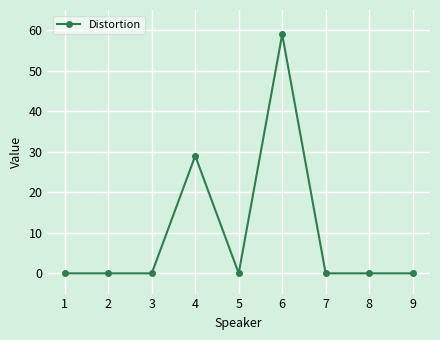

What is the value of the 6th point from the left?

59.0